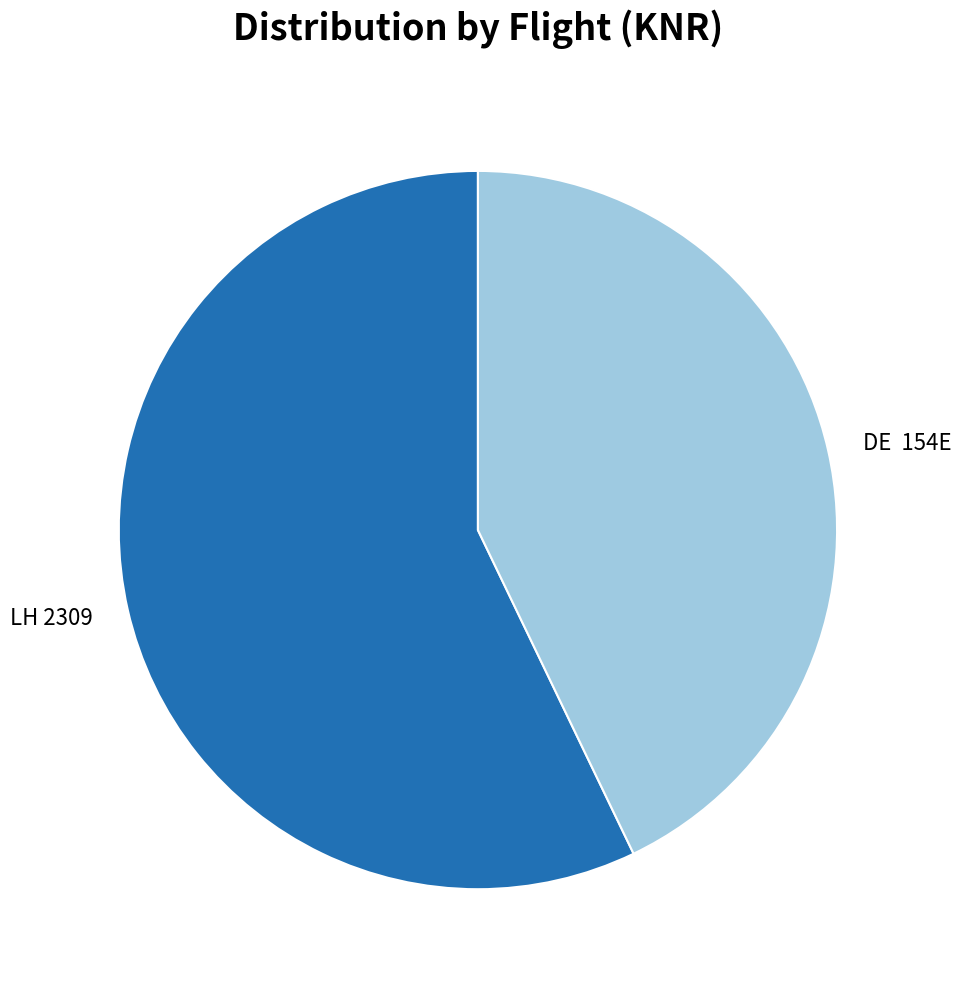

Is there a majority slice in this chart?

Yes